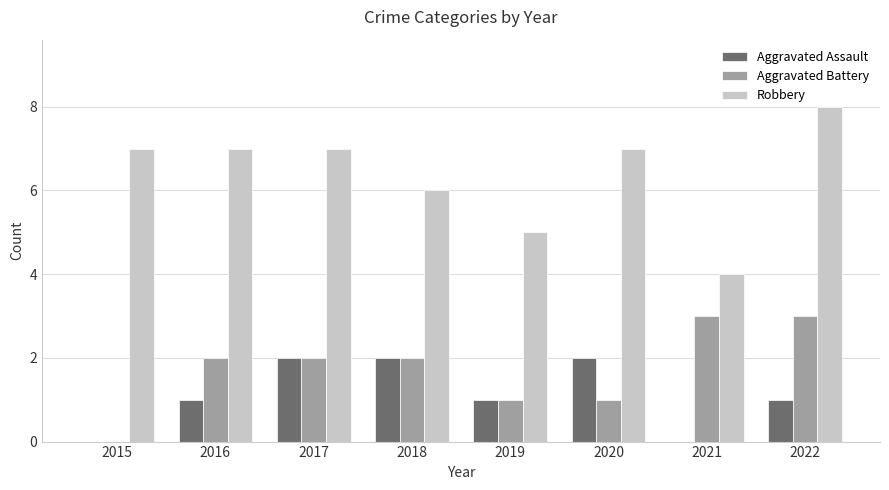

What is the greatest value displayed?

8